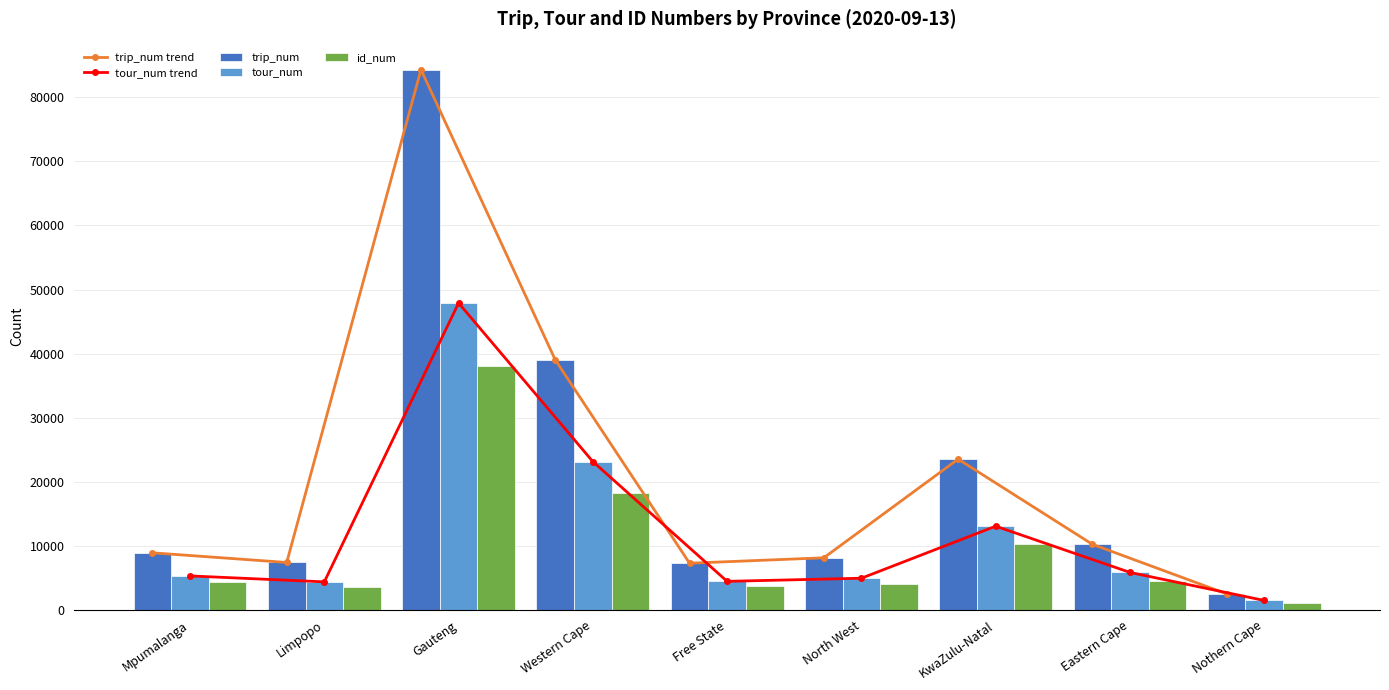

What is the average value of the tour_num series?

12274